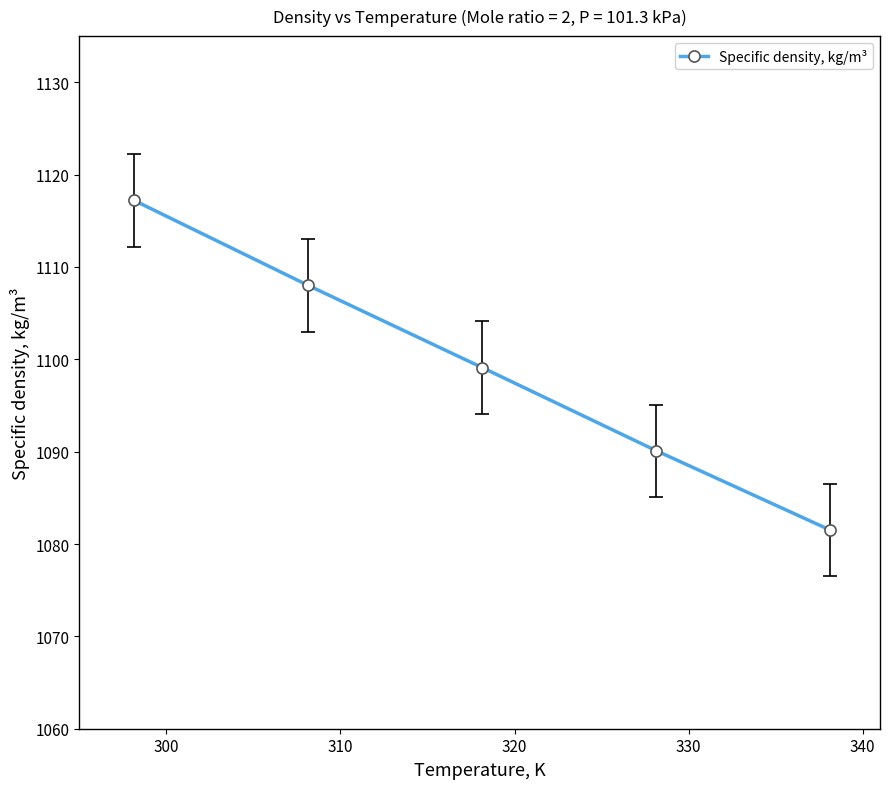

What is the average value?

1099.2